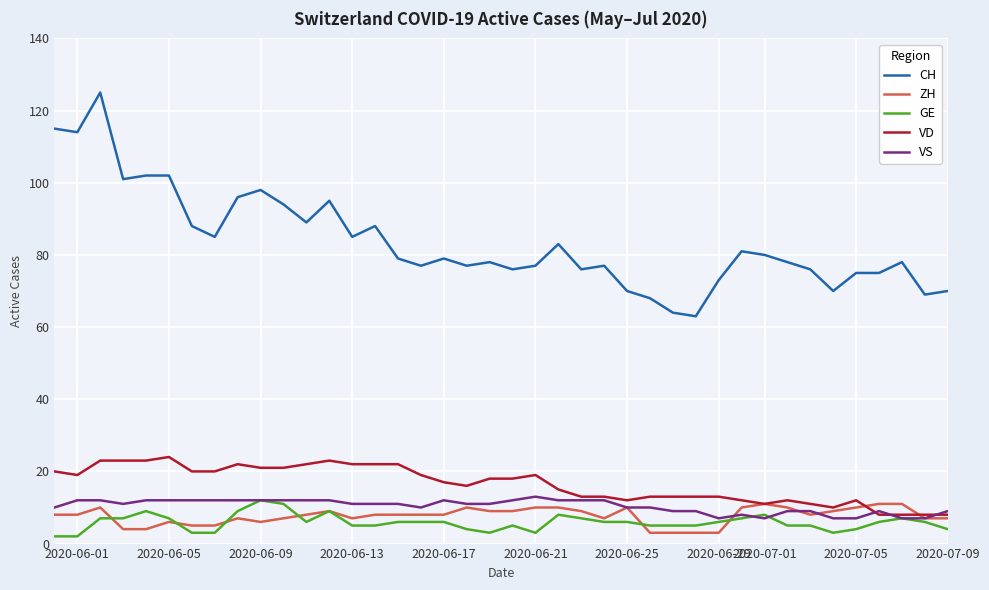

True or false: ZH and CH cross at least once.

False